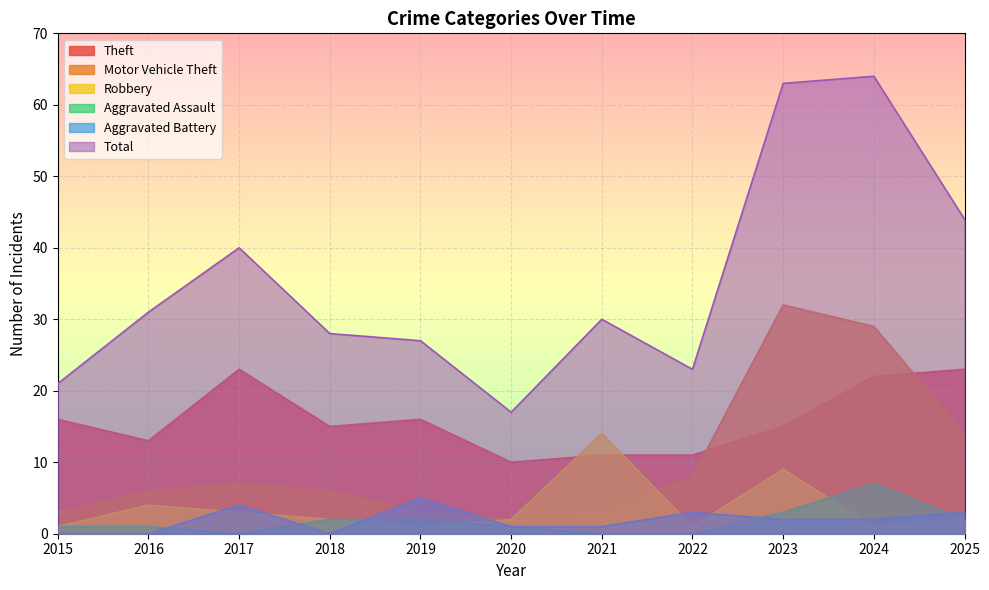

The Aggravated Battery series shows 2 at 2024. True or false?

True